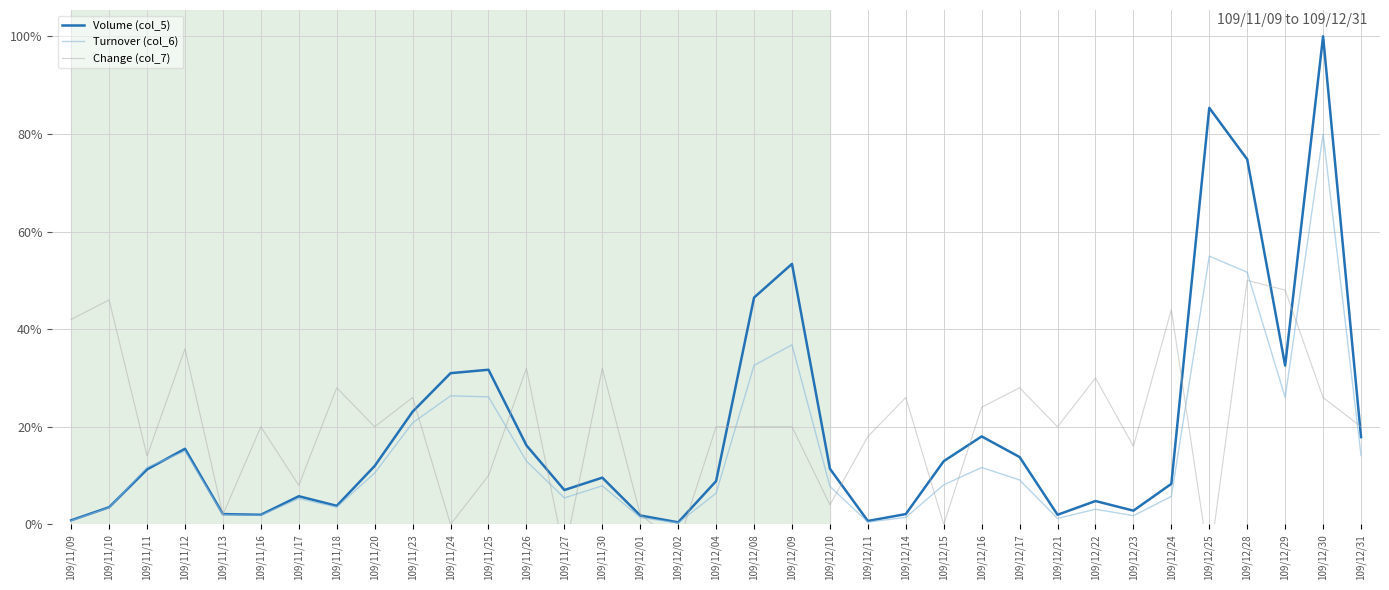

Between 109/12/09 and 109/11/24, which is larger?

109/12/09